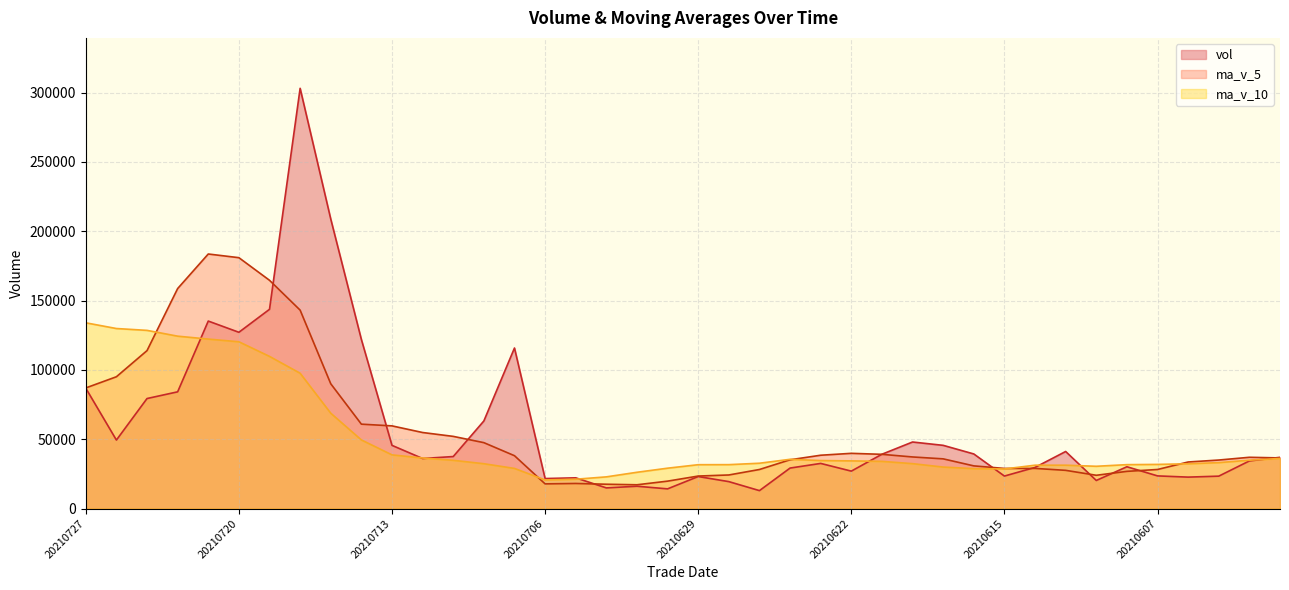

Is it true that ma_v_5 equals 41438.4 at 20210608?

False